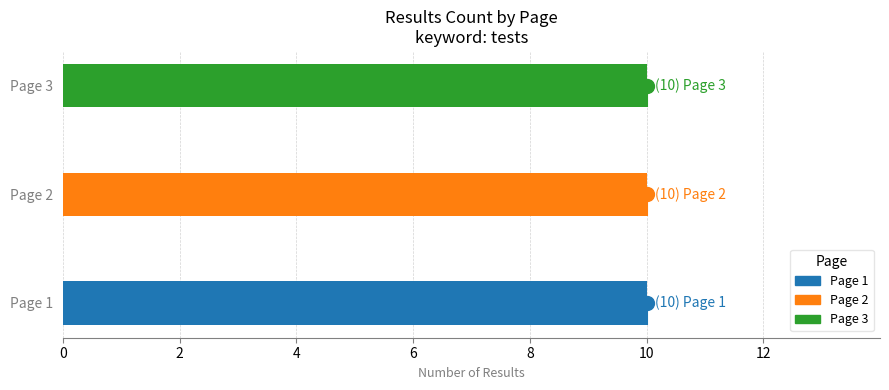

Which has a higher value, Page 3 or Page 2?

Page 3